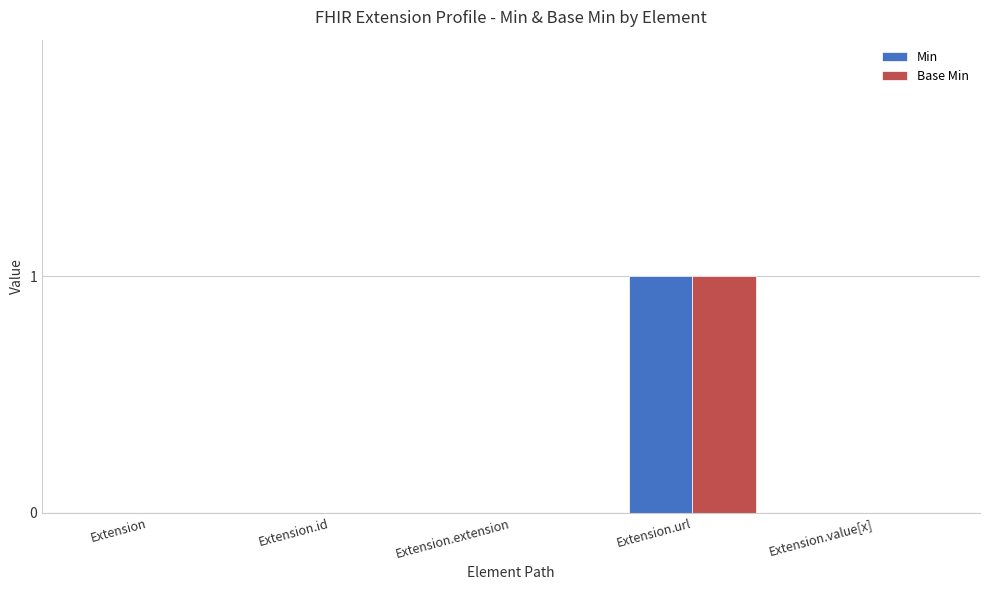

The value of Base Min at Extension is 0. True or false?

True